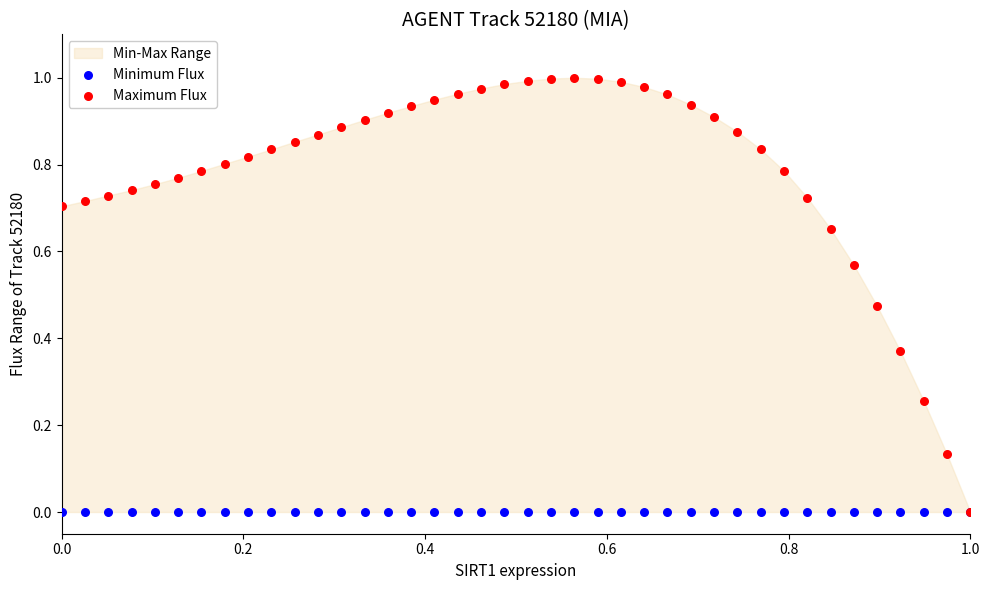

Which series contains the highest Y value?

Maximum Flux